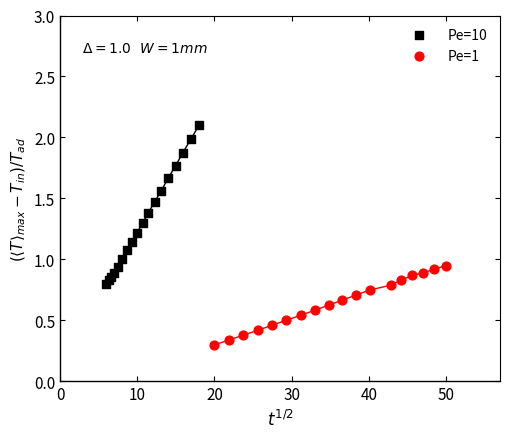

Which series contains the lowest Y value?

Pe=1